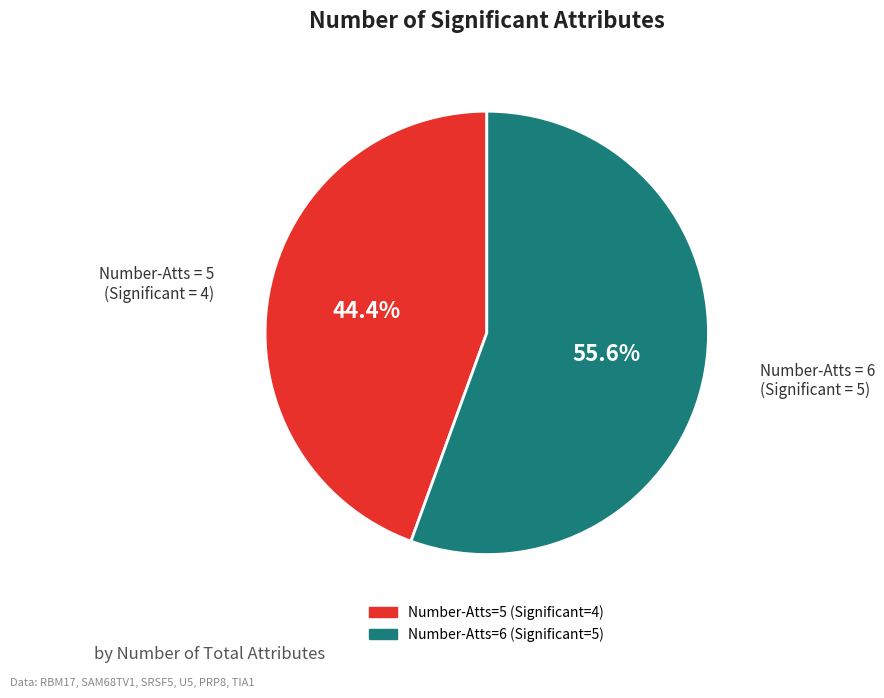

Is there any slice that represents more than half of the pie?

Yes